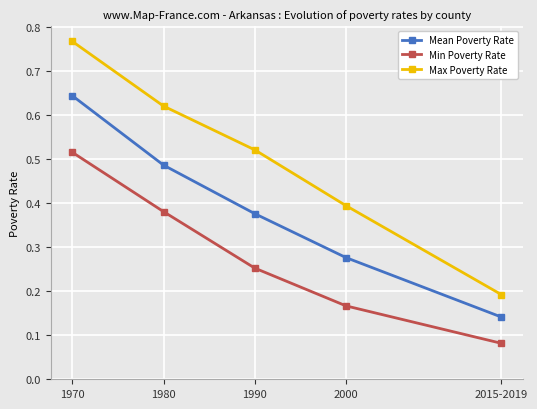

Rank the series at 1990 from lowest to highest value.

Min Poverty Rate, Mean Poverty Rate, Max Poverty Rate